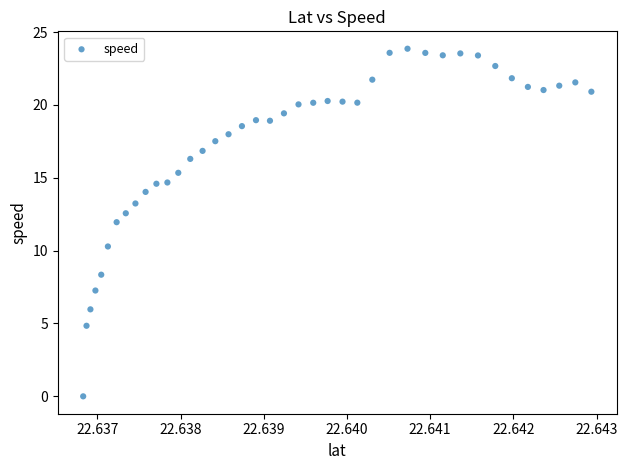

What is the range of Y values (max minus min)?

23.9